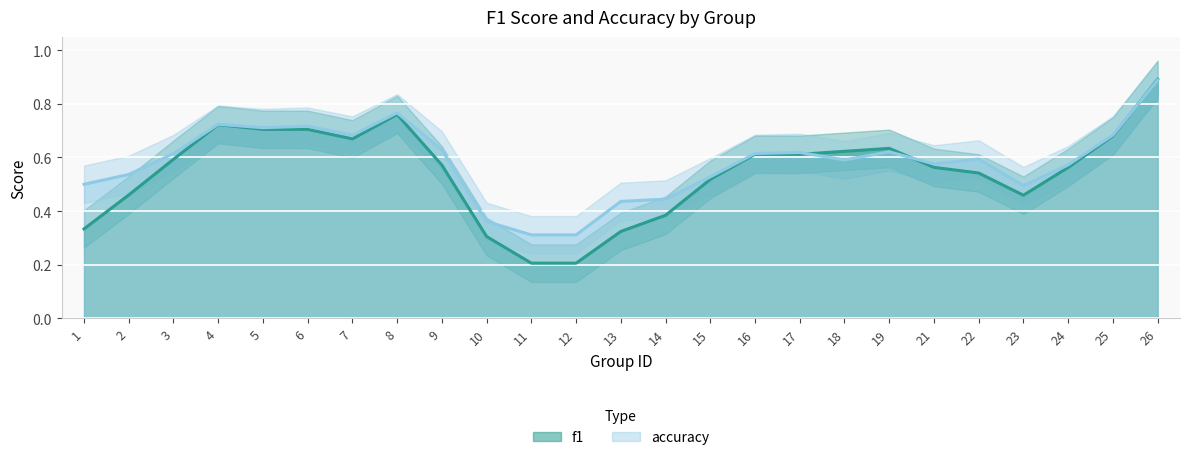

True or false: f1 has a value of 0.5 at 13.

False